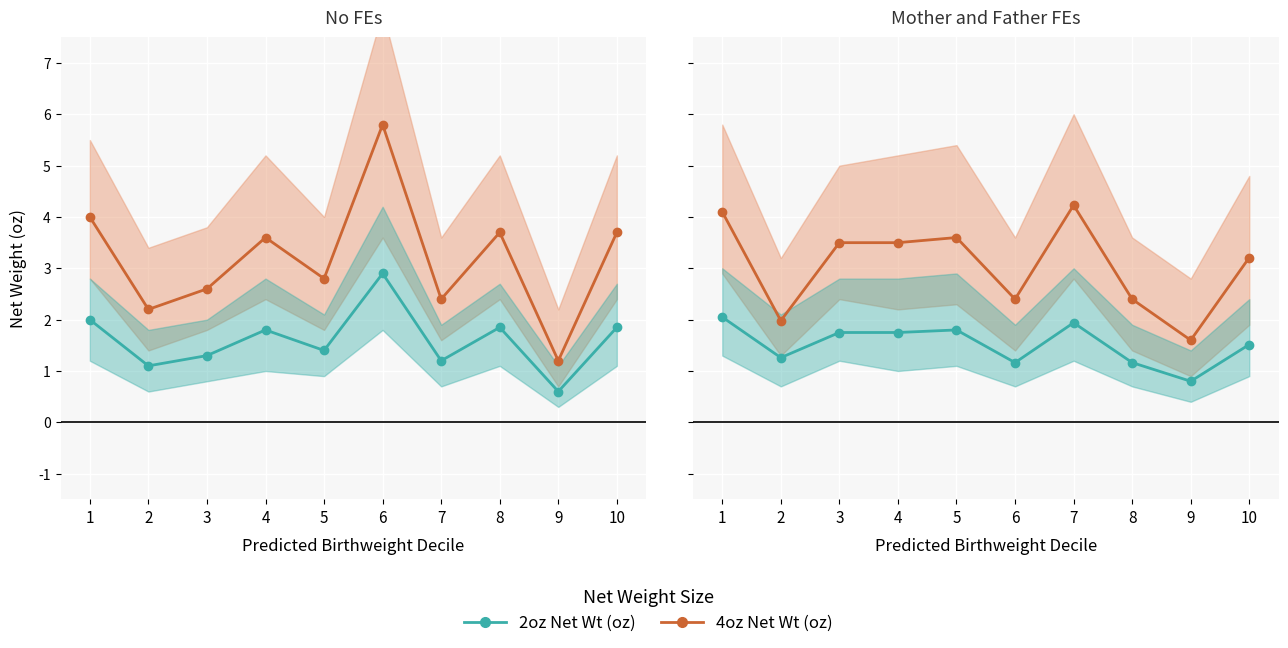

At which category is the sum across all series the highest?

7